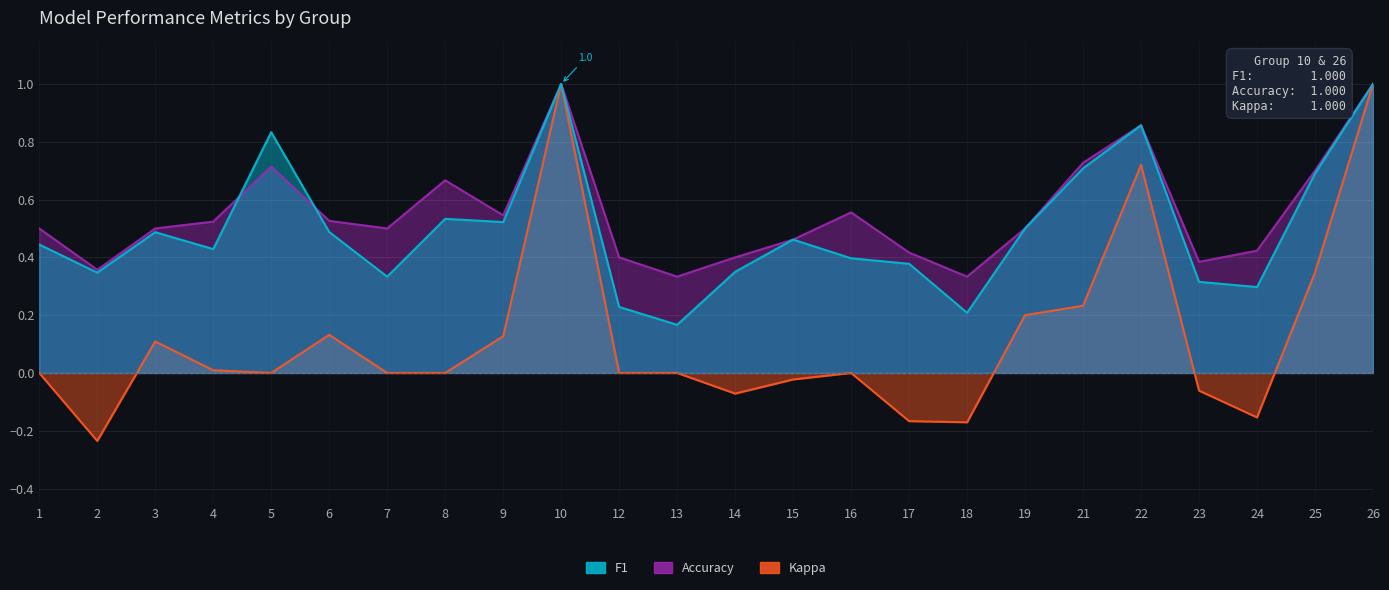

At which category is the sum across all series the highest?

10